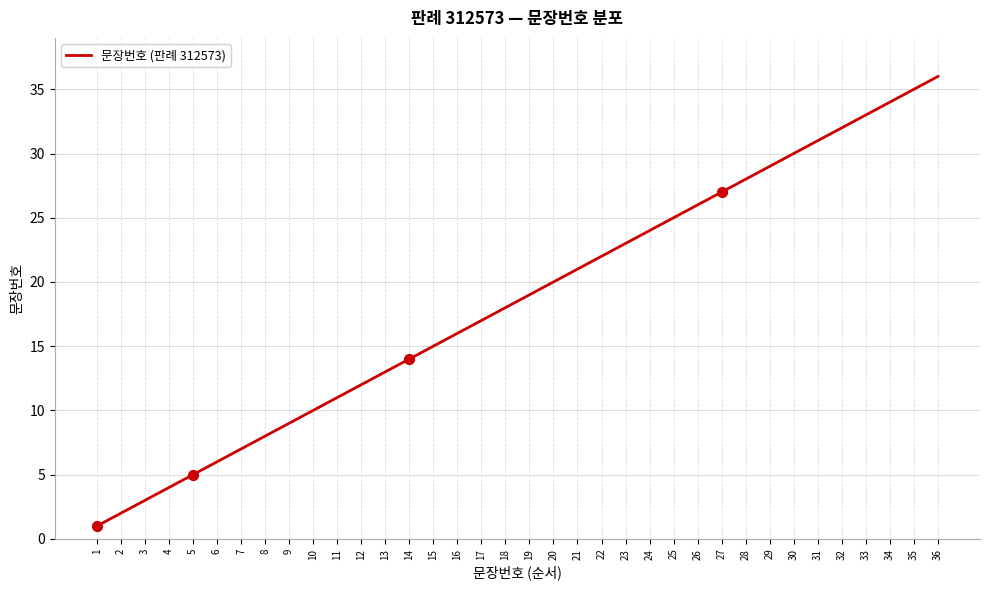

What is the ratio of the value at 35 to the value at 2?

17.5